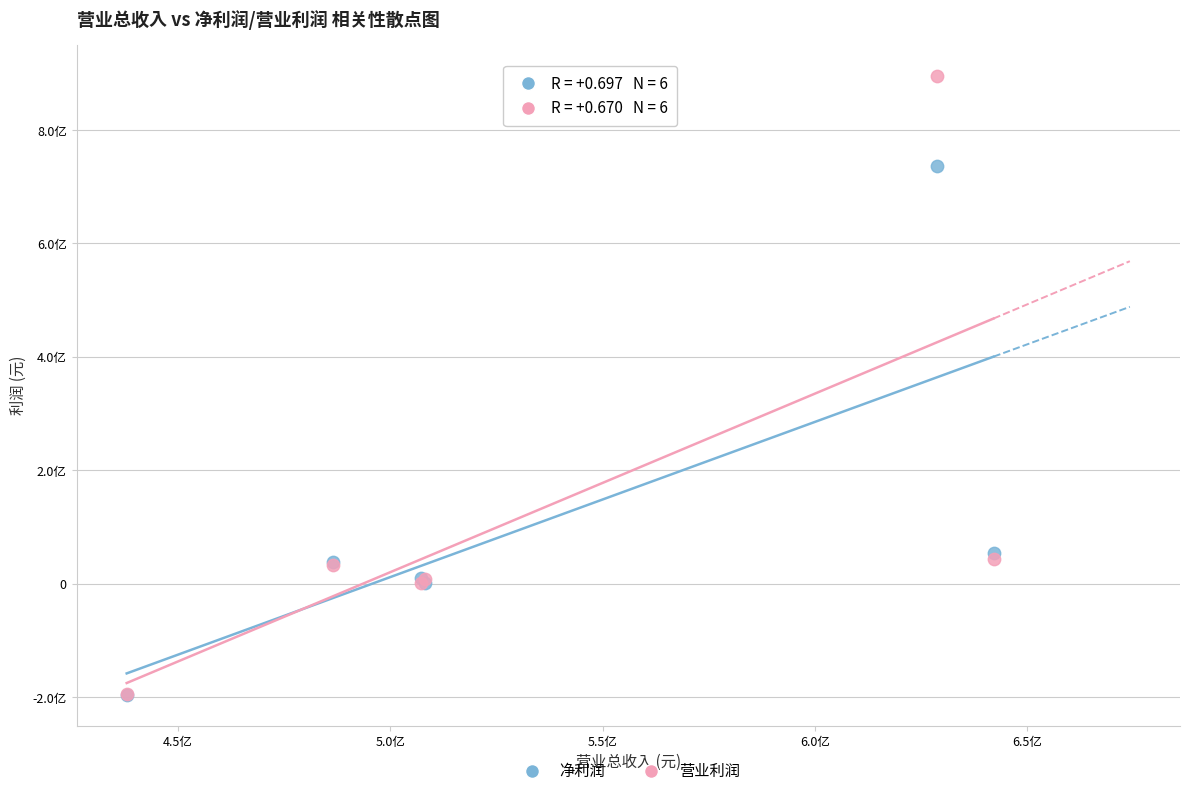

What are all the series names shown in the legend?

净利润, 营业利润